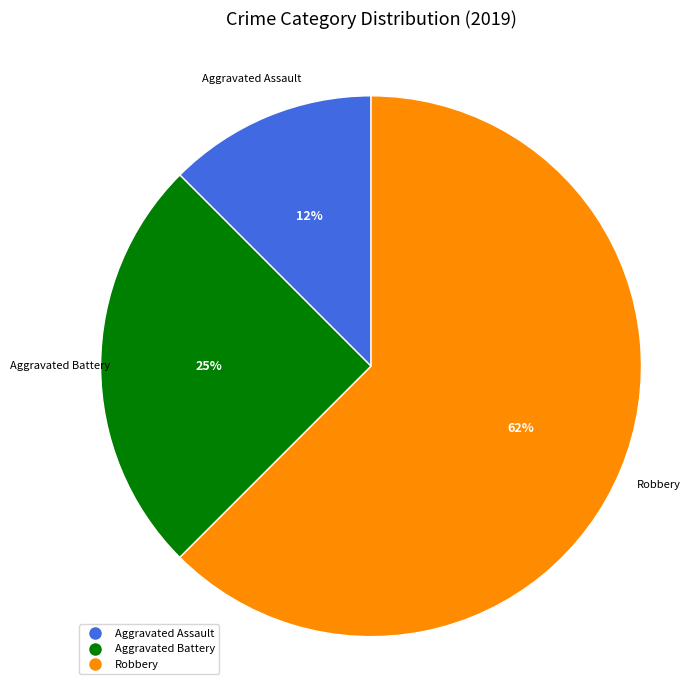

To the nearest percent, what is the average slice percentage?

33%